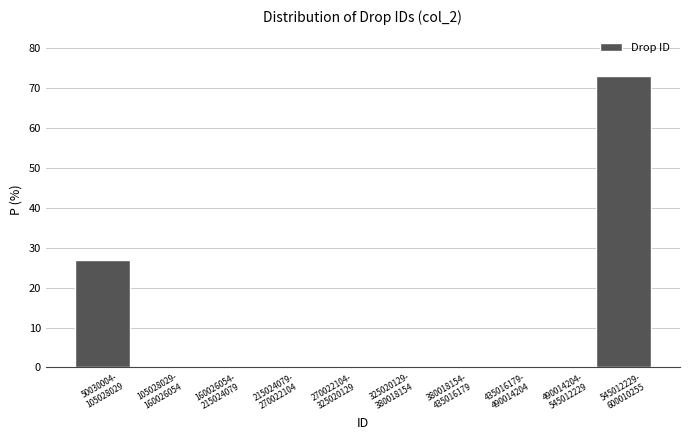

What is the greatest value displayed?

73.0